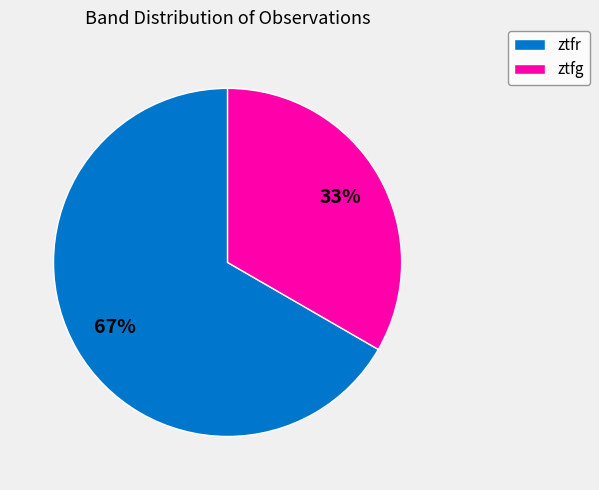

The ztfr slice represents 76% of the pie. True or false?

False